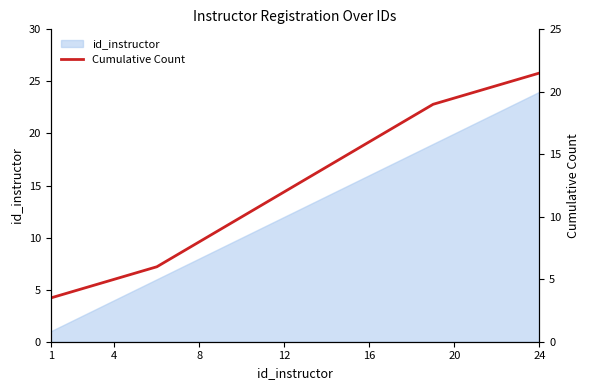

What is the highest value of the id_instructor series?

24